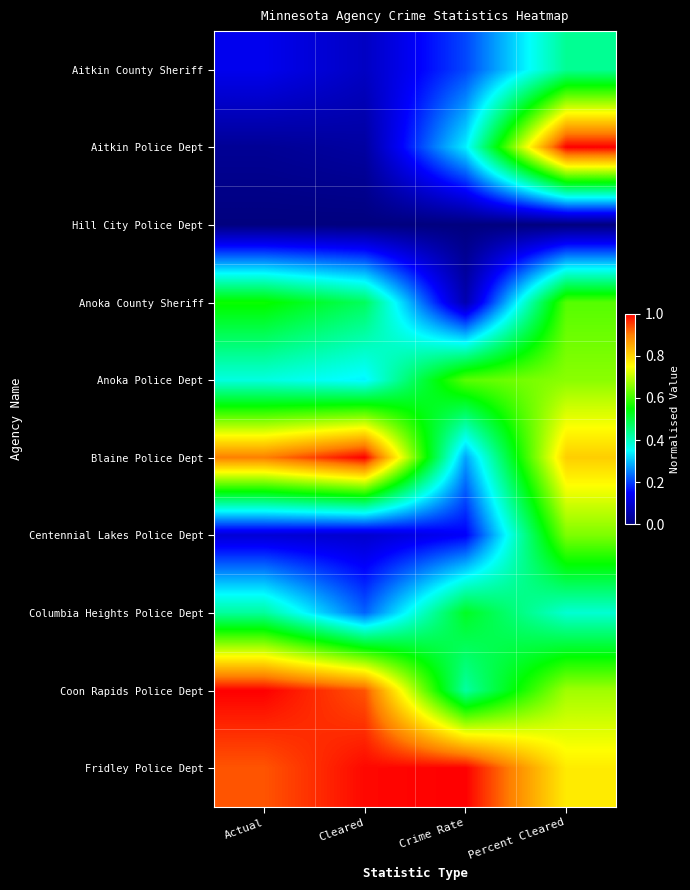

Which series has the largest total across all categories?

Fridley Police Dept